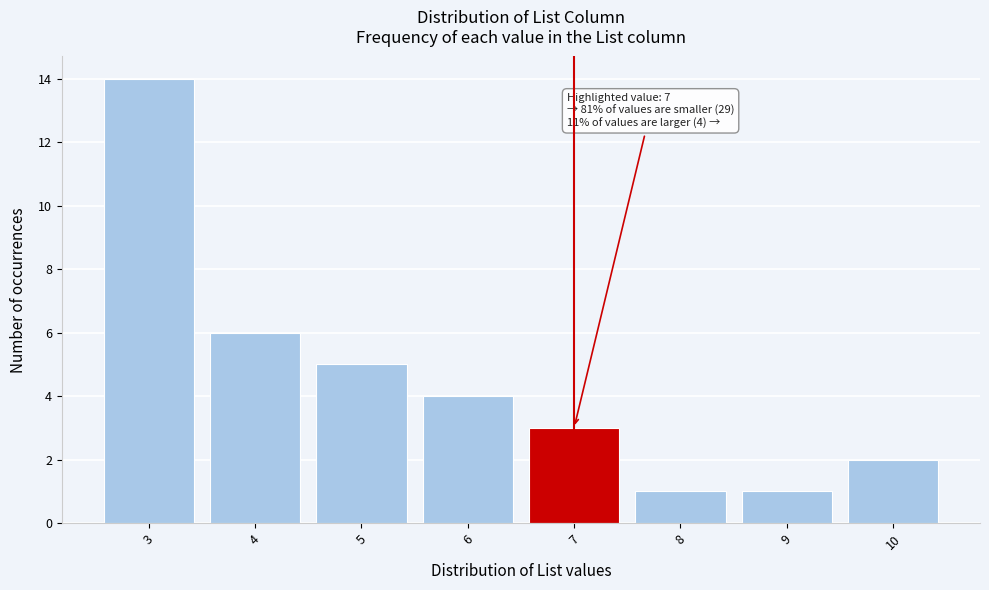

Reading left to right, list all the values displayed in this chart.

3=14	4=6	5=5	6=4	7=3	8=1	9=1	10=2